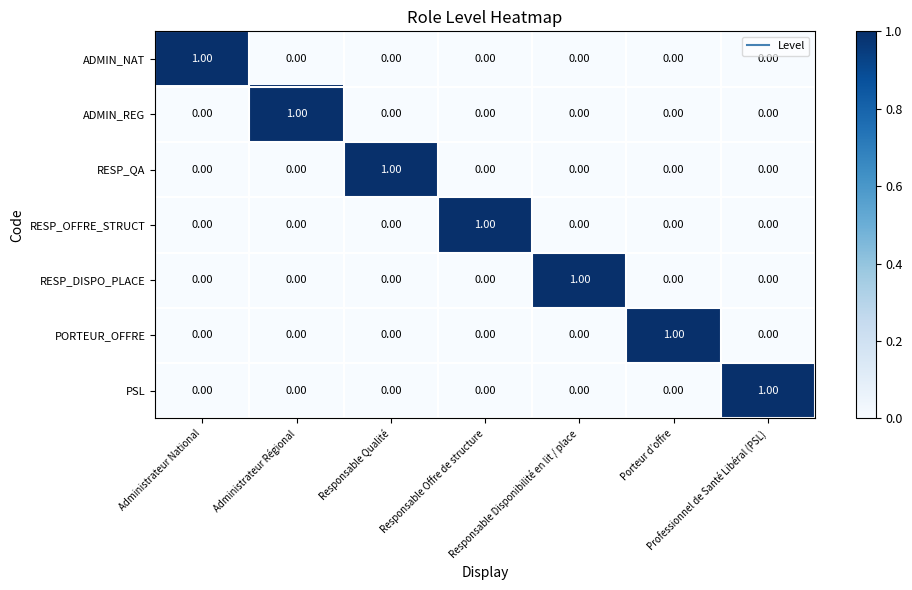

Which series has the largest total across all categories?

ADMIN_NAT